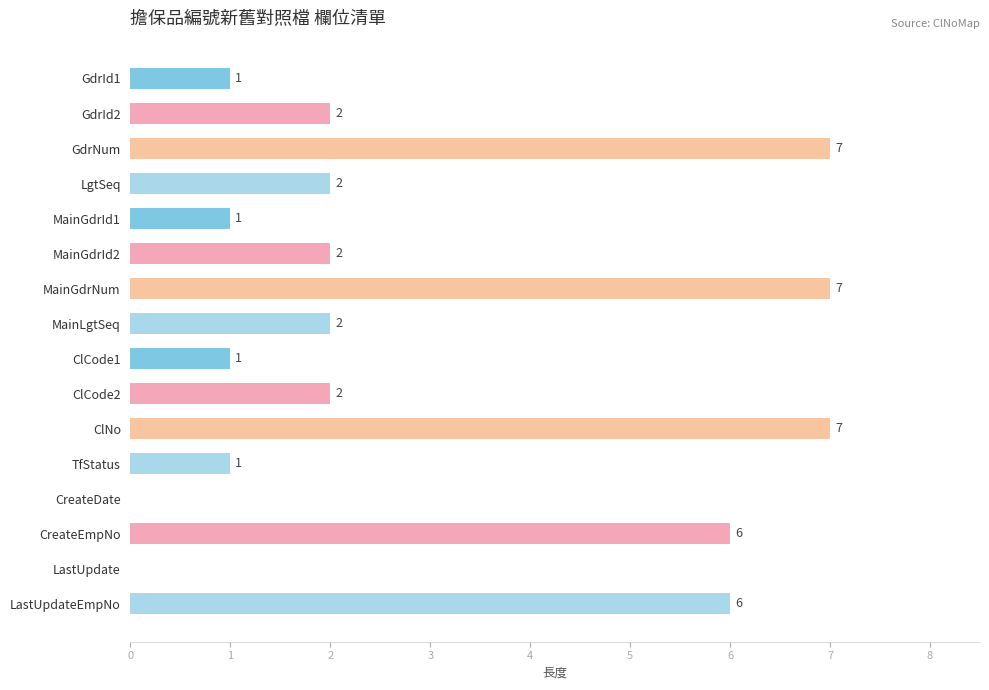

Reading bottom to top, extract all data points from this chart.

LastUpdateEmpNo=6	LastUpdate=0	CreateEmpNo=6	CreateDate=0	TfStatus=1	ClNo=7	ClCode2=2	ClCode1=1	MainLgtSeq=2	MainGdrNum=7	MainGdrId2=2	MainGdrId1=1	LgtSeq=2	GdrNum=7	GdrId2=2	GdrId1=1